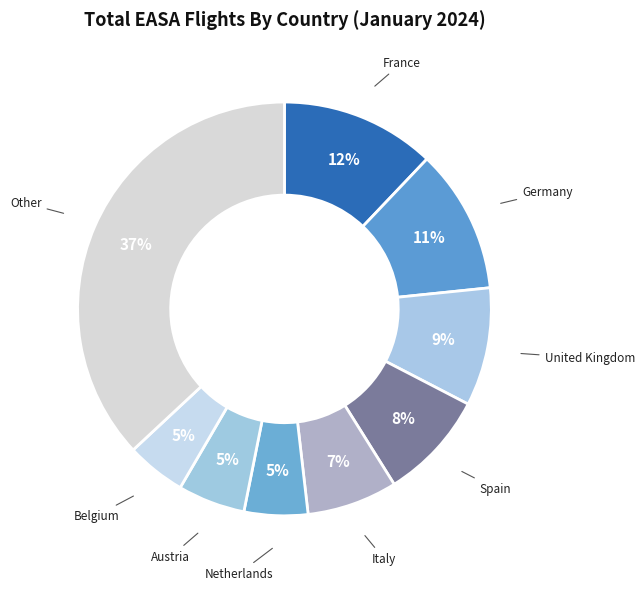

How many slices are in this pie chart?

9